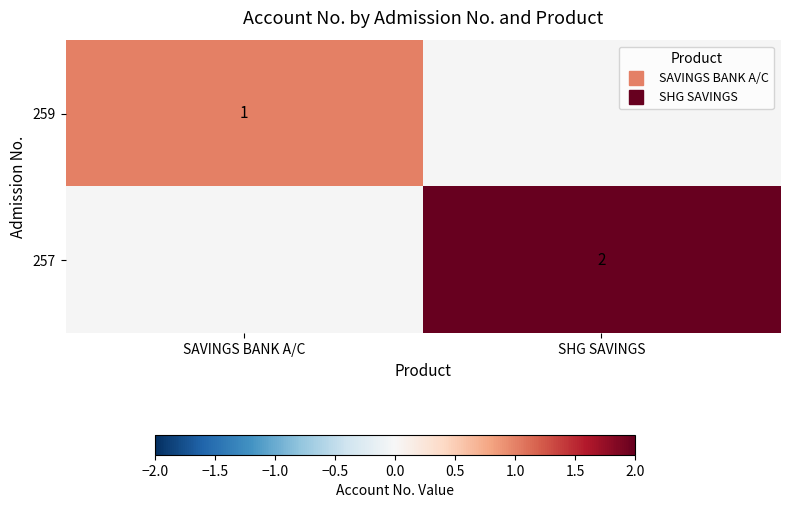

Which has a higher value, SAVINGS BANK A/C or SHG SAVINGS?

SHG SAVINGS